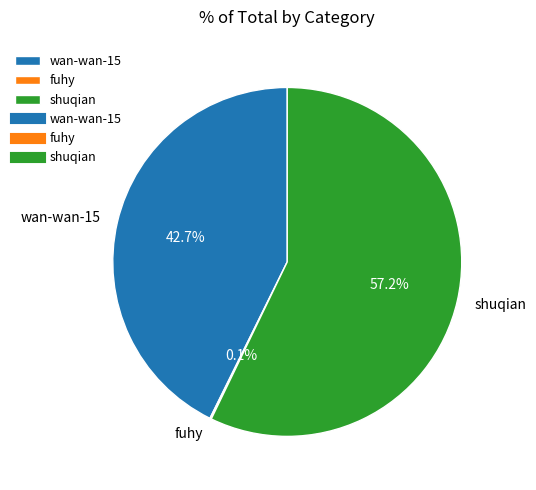

Is shuqian the majority of the pie?

Yes